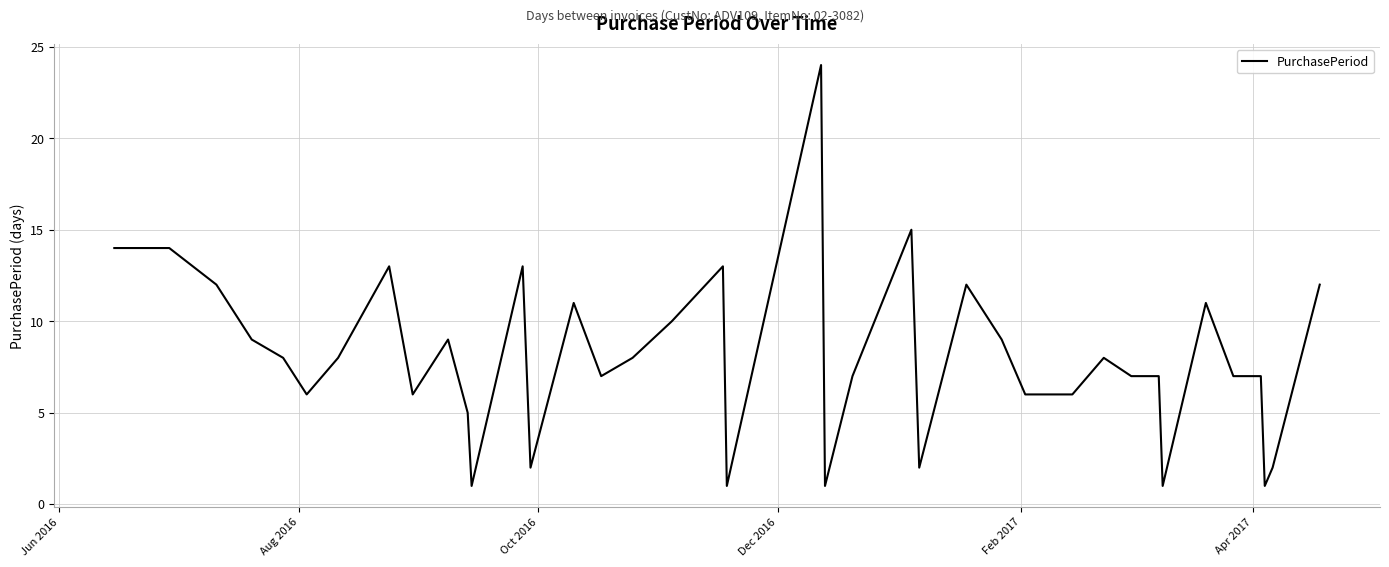

Reading left to right, what are all the values shown in this chart?

14	14	12	9	8	6	8	13	6	9	5	1	13	2	11	7	8	10	13	1	24	1	7	15	2	12	9	6	6	6	8	7	7	1	11	7	7	1	2	12